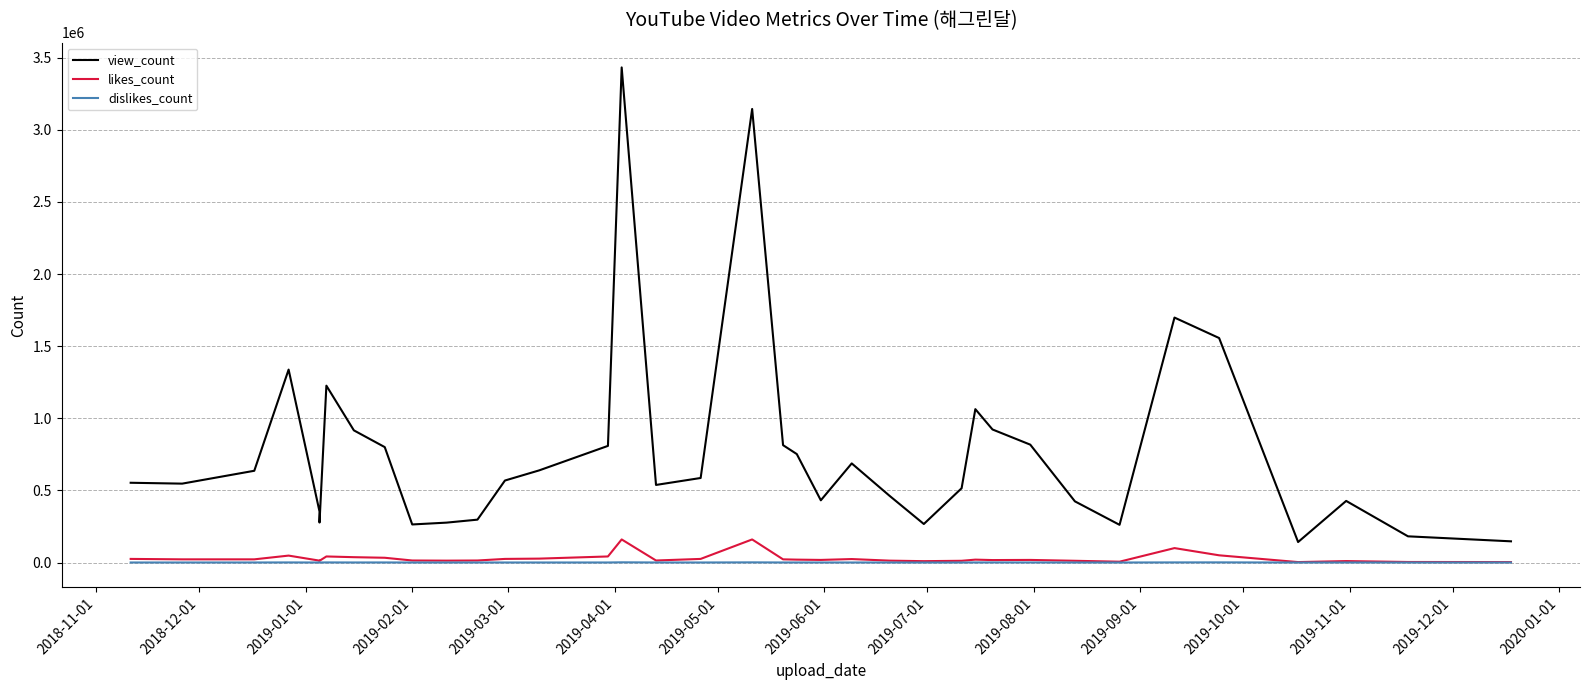

What is the difference between the second highest and minimum values in the likes_count series?

157000